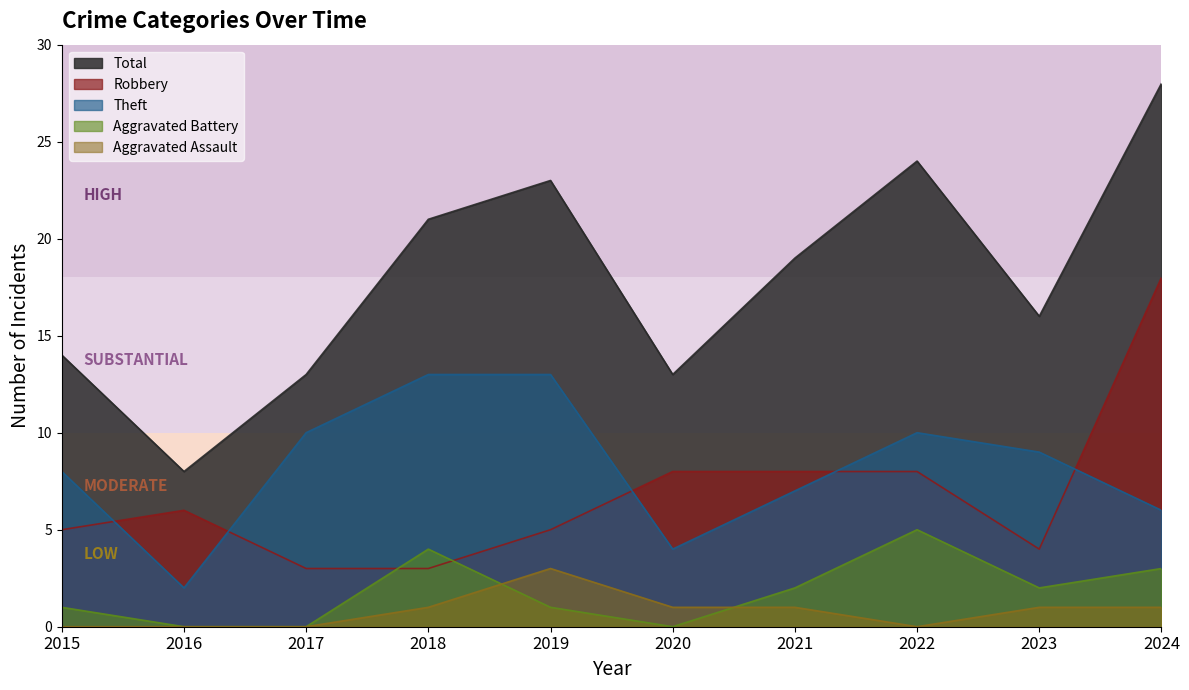

Which category has the highest value across all series?

2024